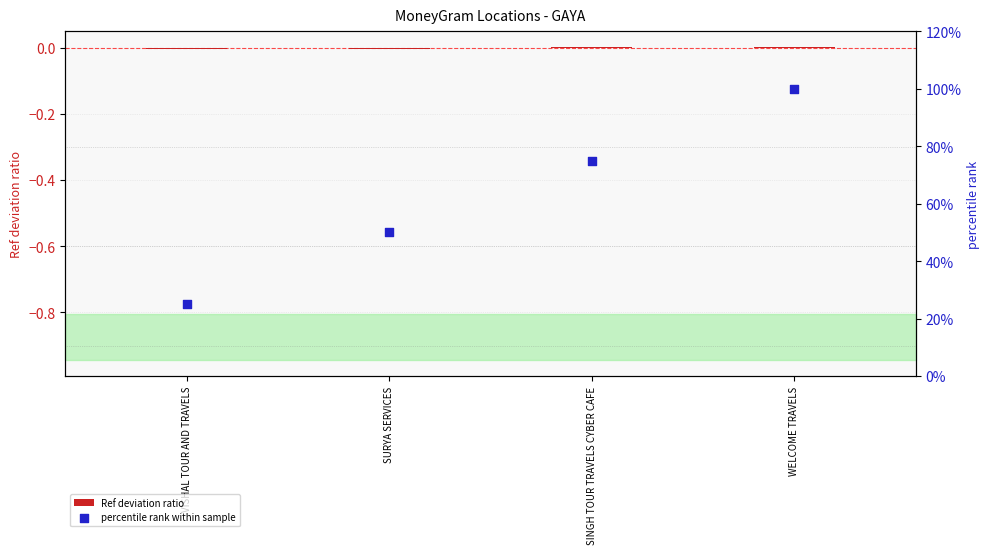

At which category is the sum across all series the highest?

WELCOME TRAVELS